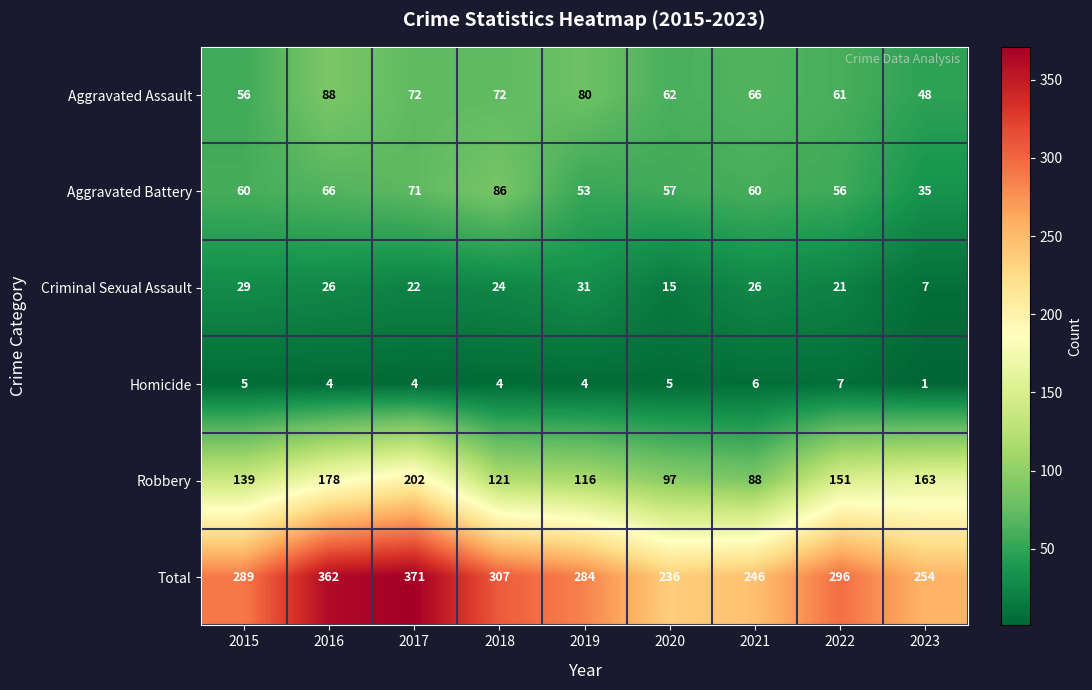

Which series has the largest range (max minus min)?

Total